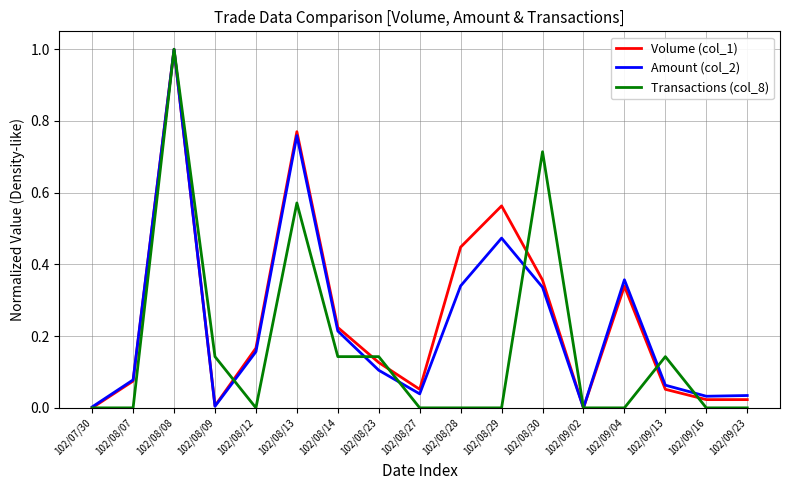

The value of Volume (col_1) at 102/08/27 is 0.1. True or false?

True